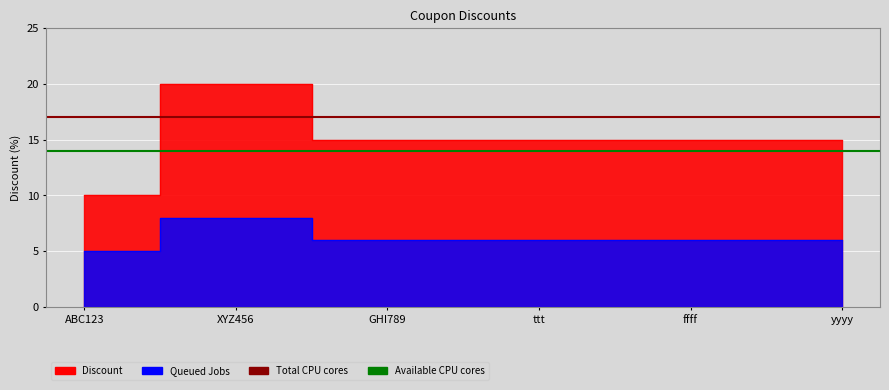

At which category does the chart reach its minimum across all series?

ABC123